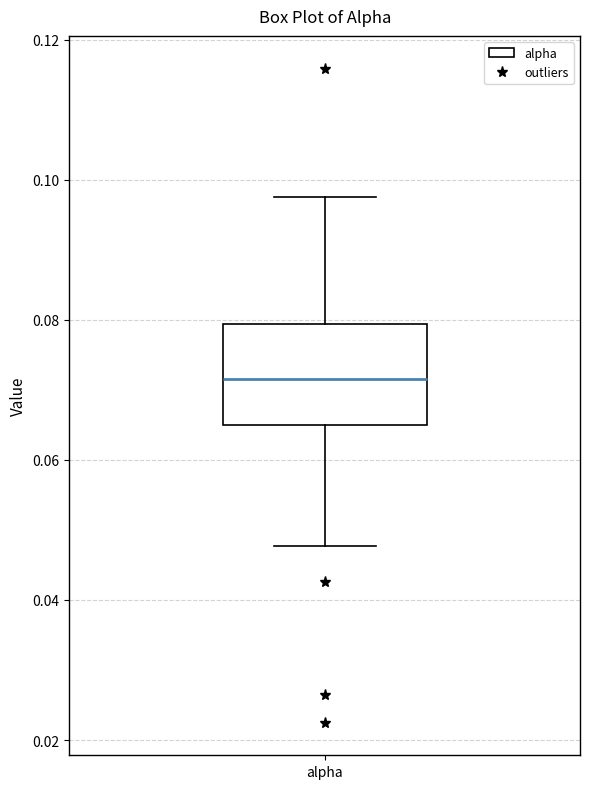

Where does the lower whisker of the box for alpha end on the y-axis? The values are not printed on the chart, so give them approximately, as read against the axis.

0.048